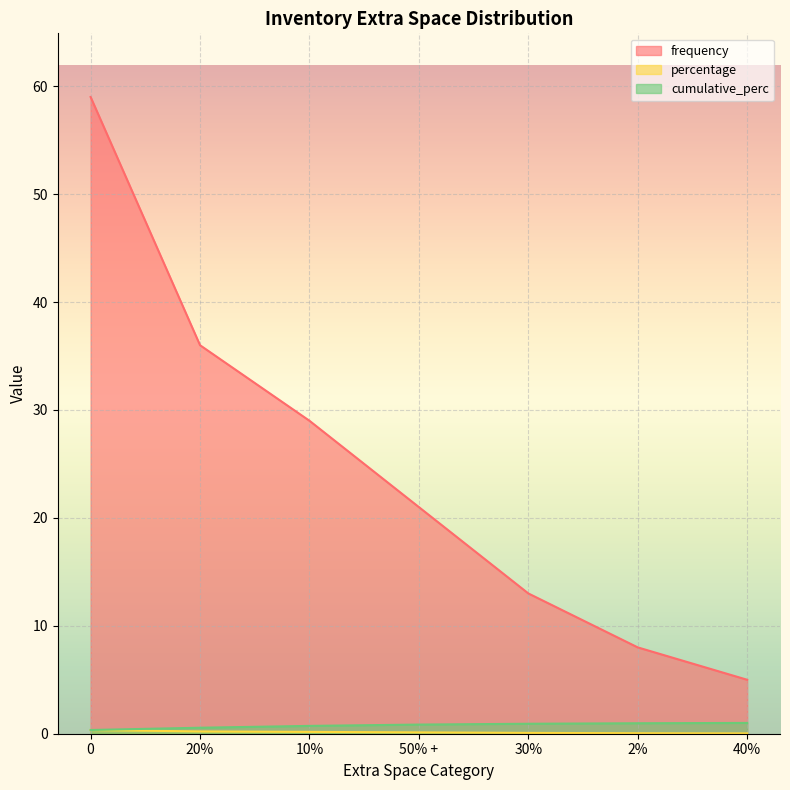

What is the label of the 7th point from the left?

40%